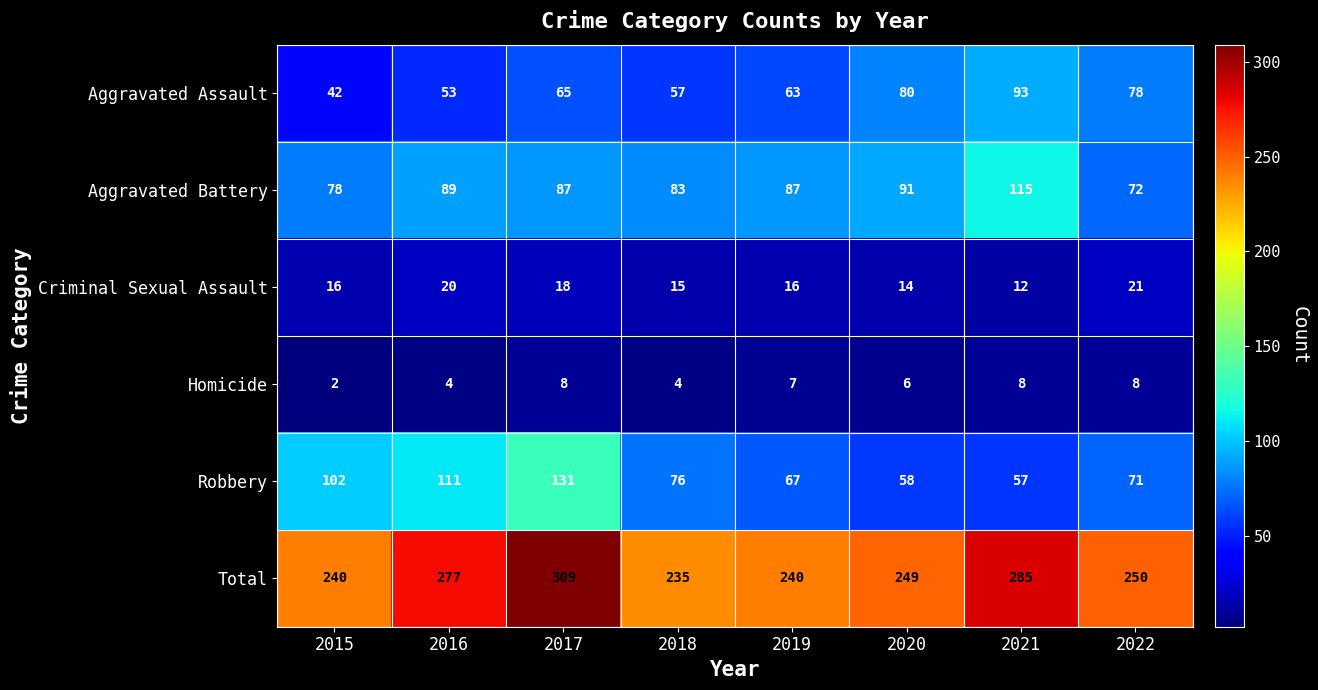

What is the spread (max minus min) of values at 2016?

273